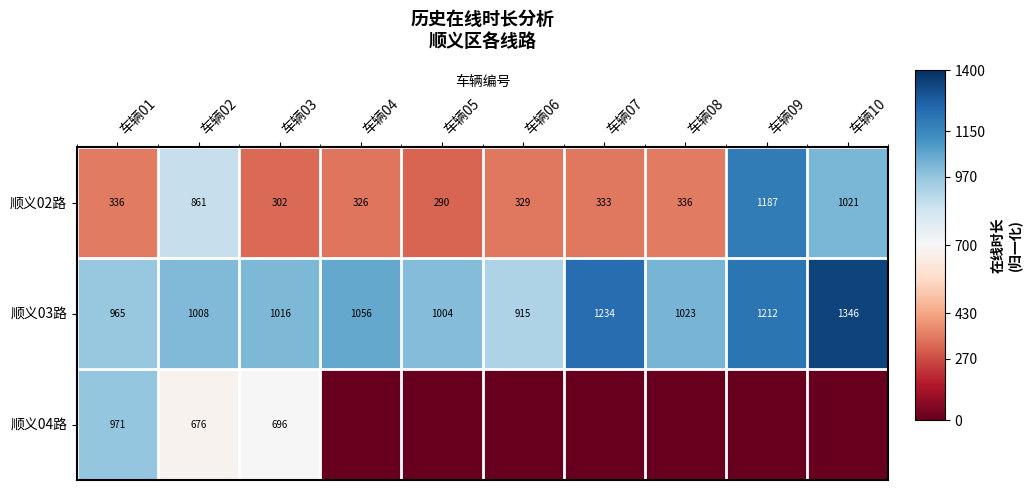

What is the maximum value for 顺义03路?

1346